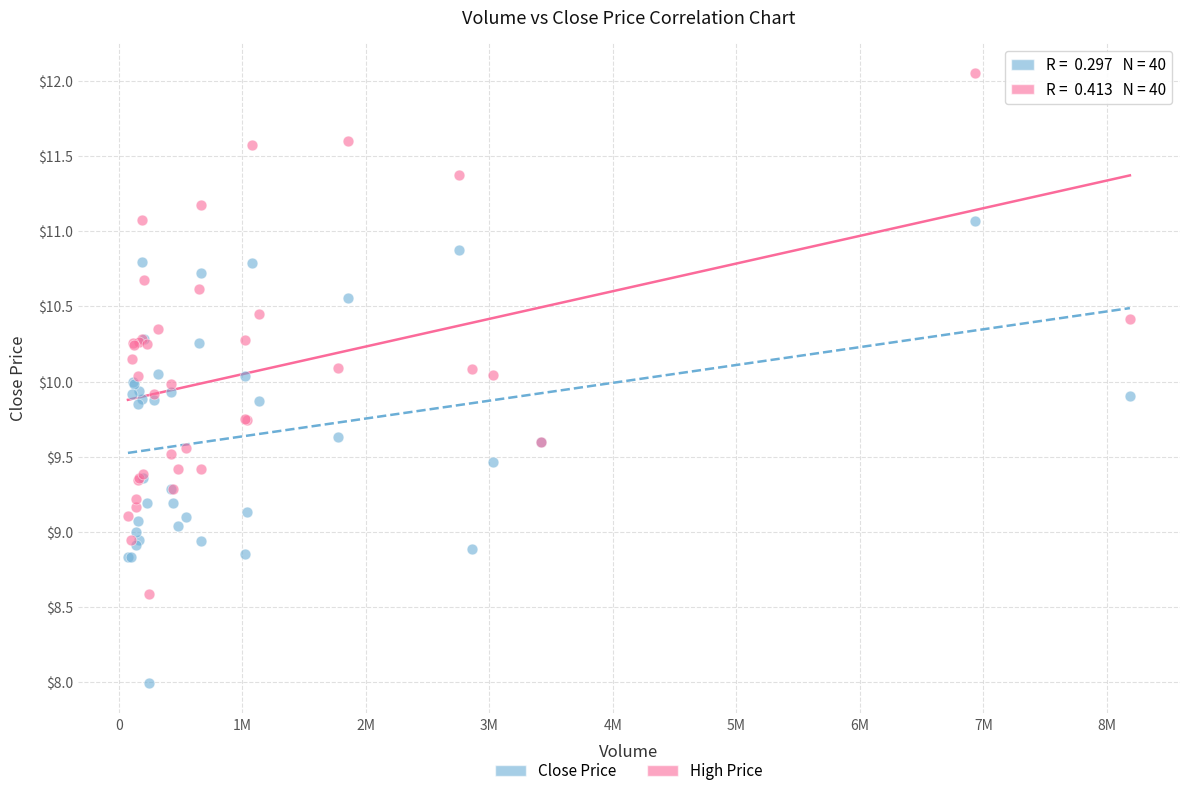

Which series reaches the minimum Y coordinate?

Close Price